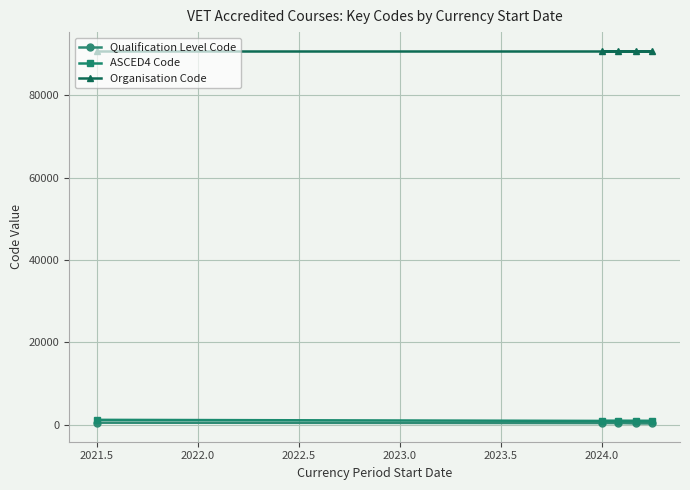

What is the maximum value shown in the chart?

90862